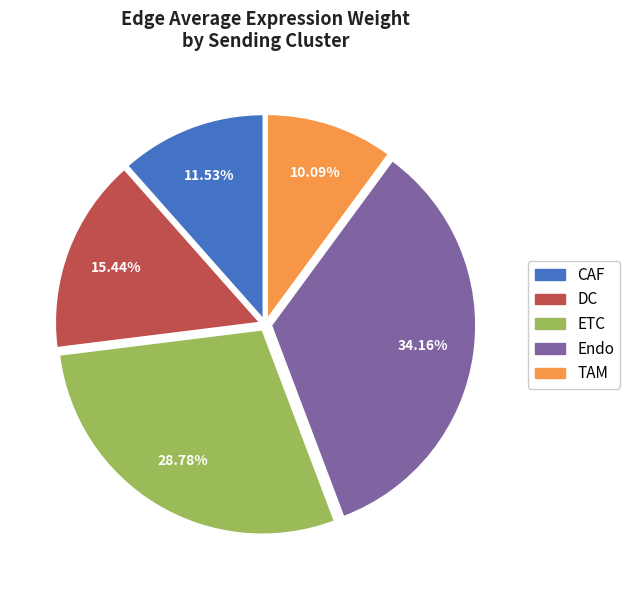

Which category has the biggest portion of the pie?

Endo